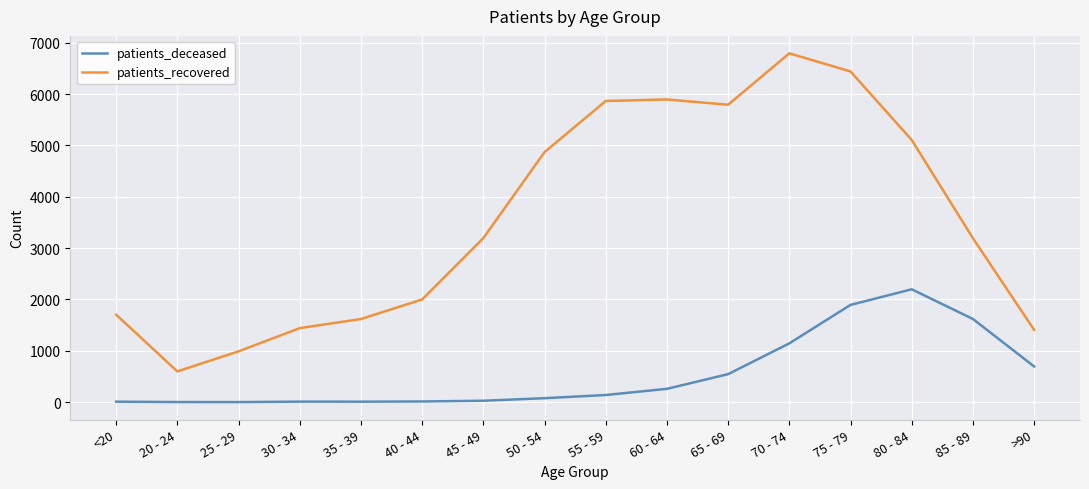

Is this an area chart (filled region under the line)?

No